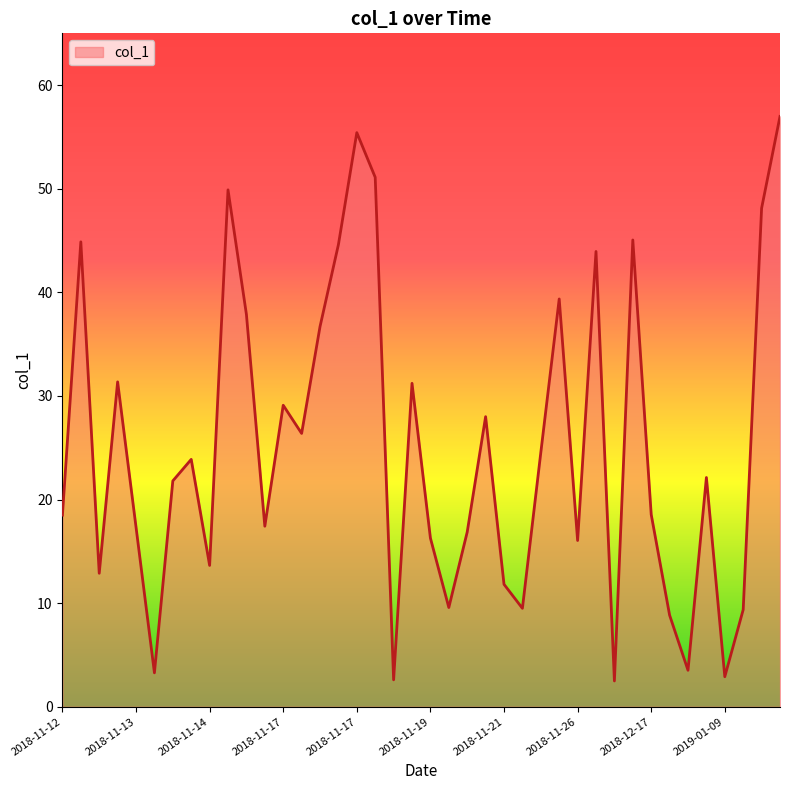

What is the difference between the maximum and minimum values?

54.5